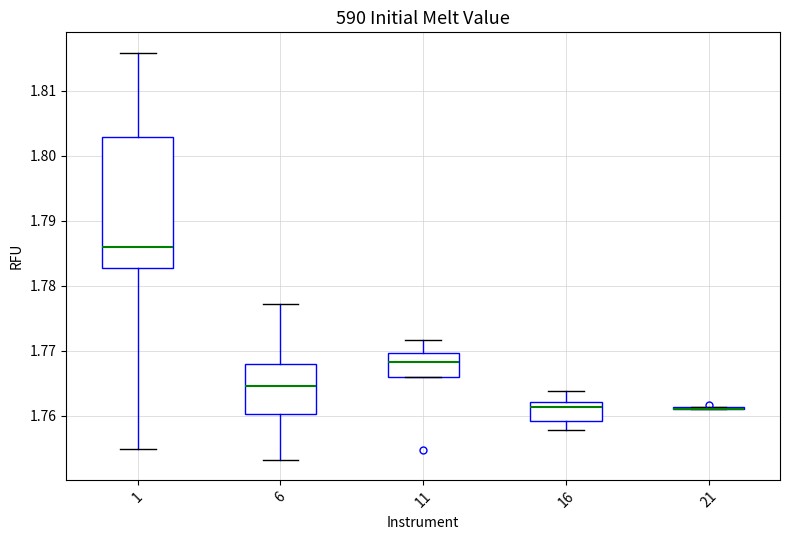

Reading left to right, read every box against the y-axis: the position of its median line, the range the box covers, and the ends of its whiskers. The values are not printed on the chart, so give them approximately, as read against the axis.

1: median 1.786, box 1.783 to 1.803, whiskers 1.755 to 1.816
6: median 1.765, box 1.760 to 1.768, whiskers 1.753 to 1.777
11: median 1.768, box 1.766 to 1.770, whiskers 1.766 to 1.772
16: median 1.761, box 1.759 to 1.762, whiskers 1.758 to 1.764
21: box collapsed to a line at 1.761, whiskers 1.761 to 1.761